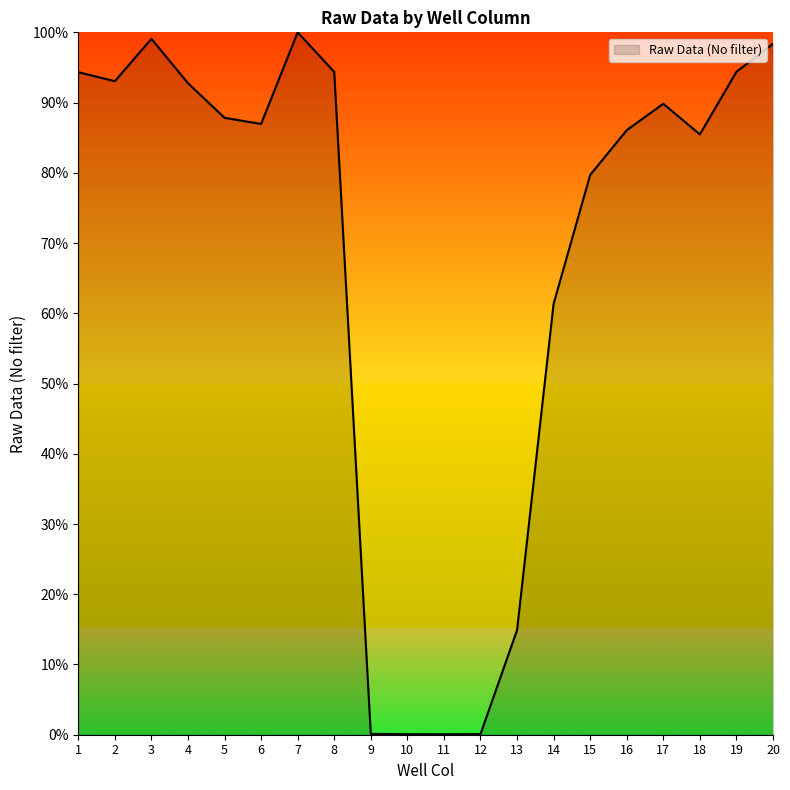

Does the chart have visible grid lines?

No